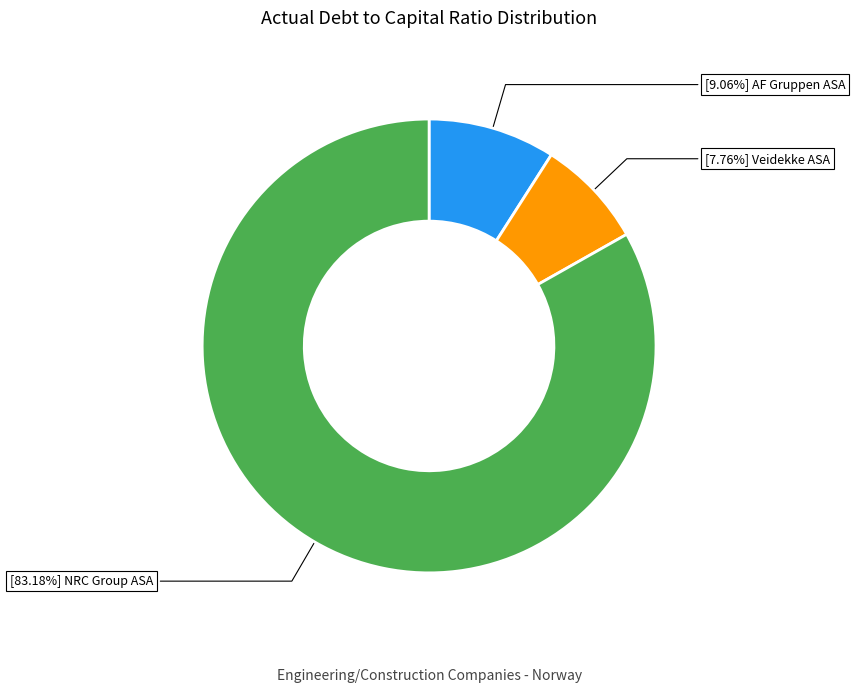

Is there any slice that represents more than half of the pie?

Yes